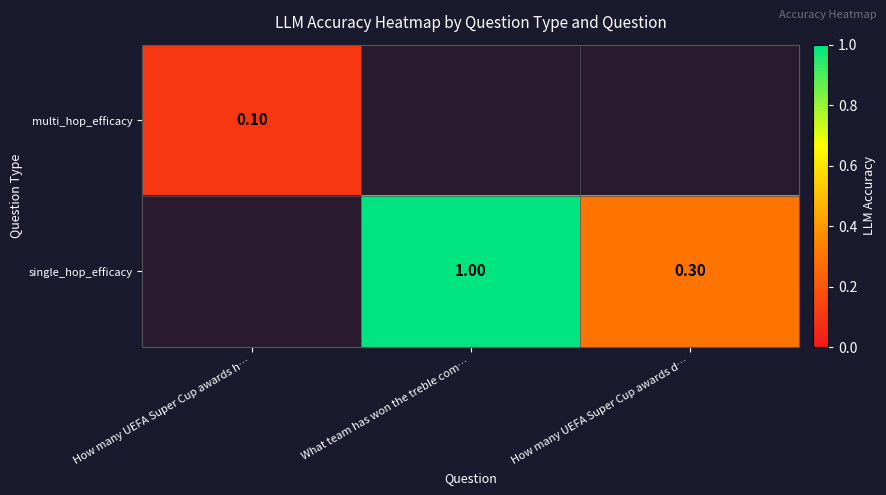

List the series in order of their overall mean, highest first.

multi_hop_efficacy, single_hop_efficacy